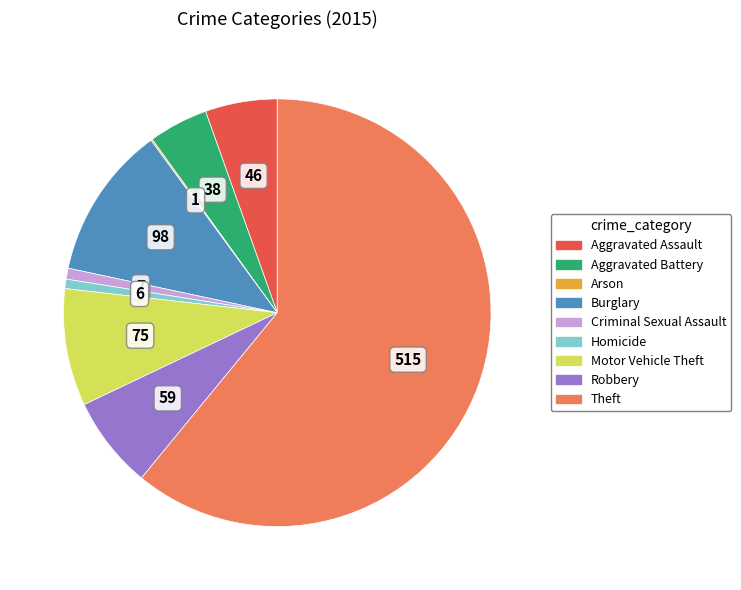

Which slice is the largest?

Theft